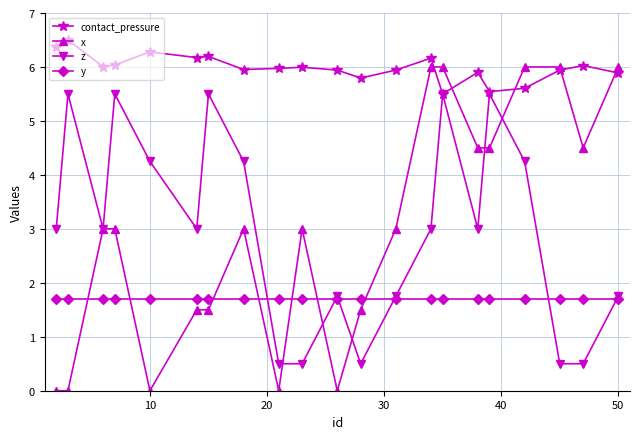

How many series are shown in this chart?

4